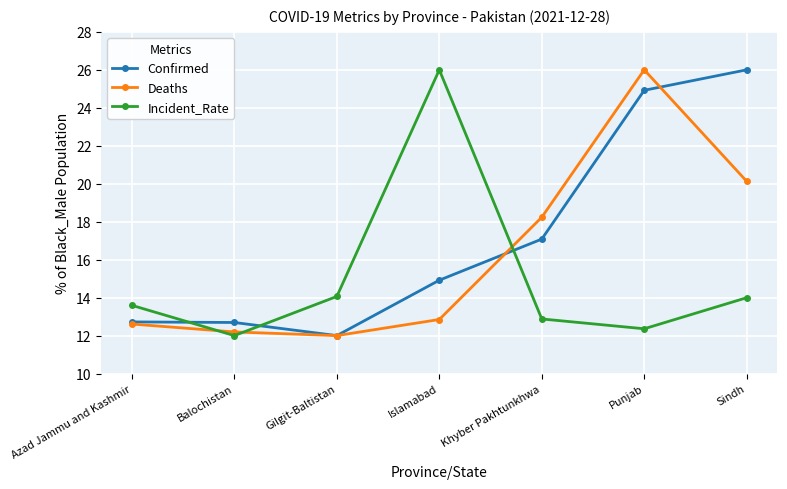

What is the lowest value of the Confirmed series?

12.0